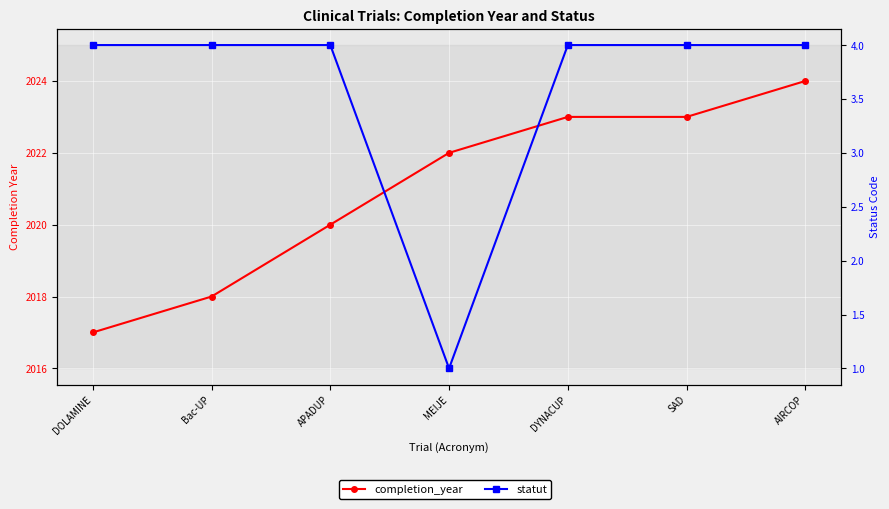

The value of completion_year at AIRCOP is 3210. True or false?

False